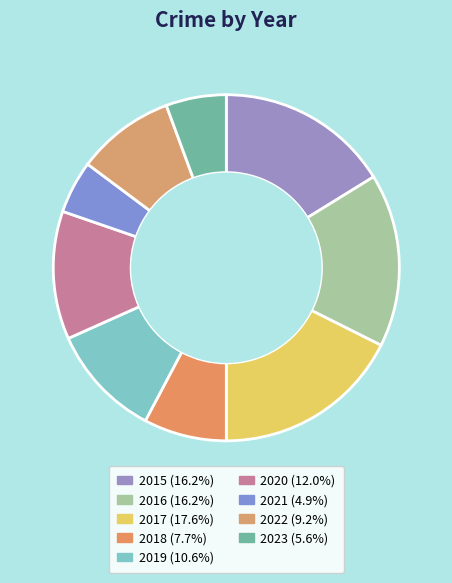

Count the number of slices in the pie.

9